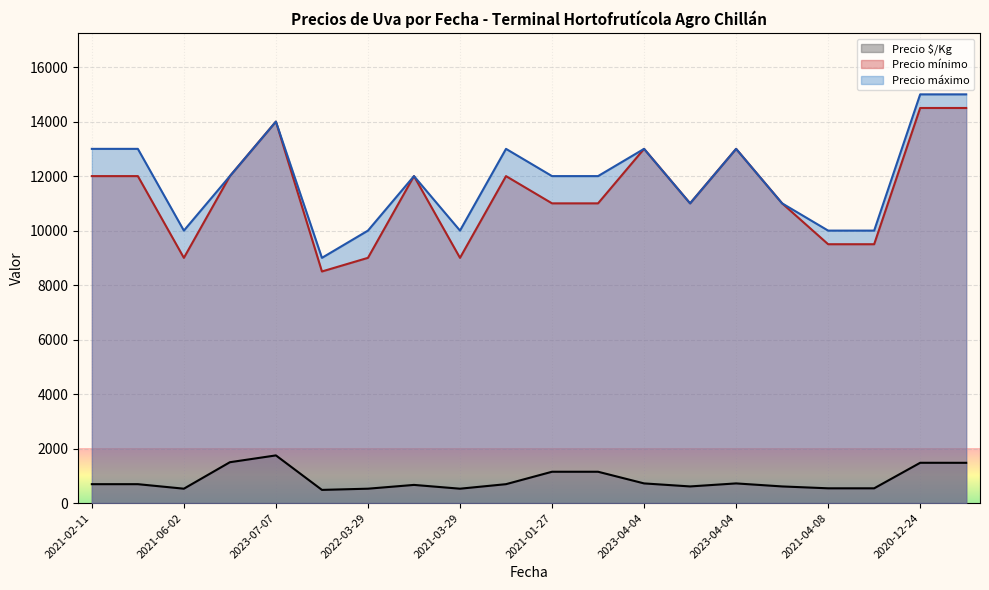

The value of Precio máximo at 2021-04-08 is 10000. True or false?

True